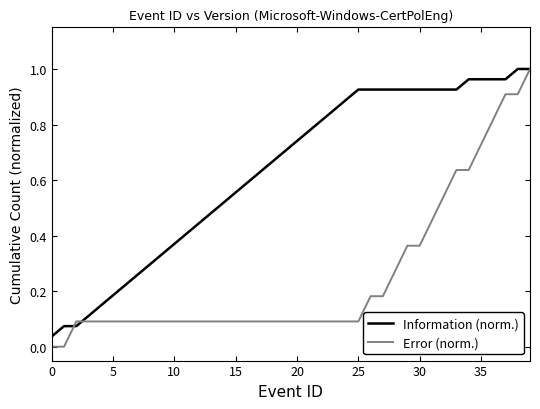

List the series in order of their overall mean, highest first.

Information (norm.), Error (norm.)